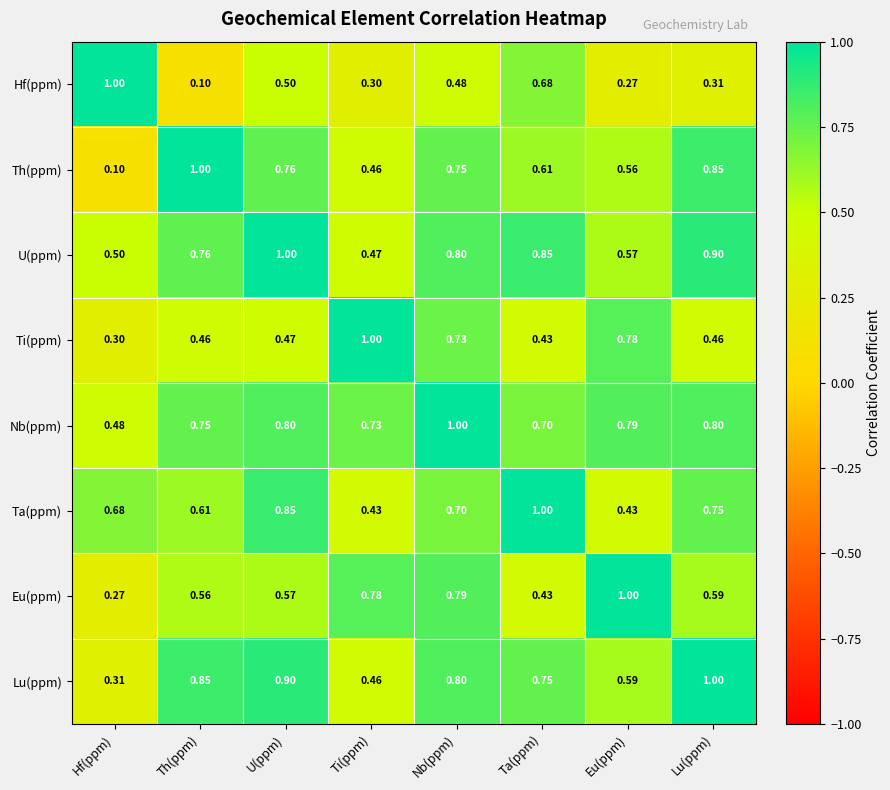

List the labels in order of Th(ppm) value, largest first.

Th(ppm), Lu(ppm), U(ppm), Nb(ppm), Ta(ppm), Eu(ppm), Ti(ppm), Hf(ppm)